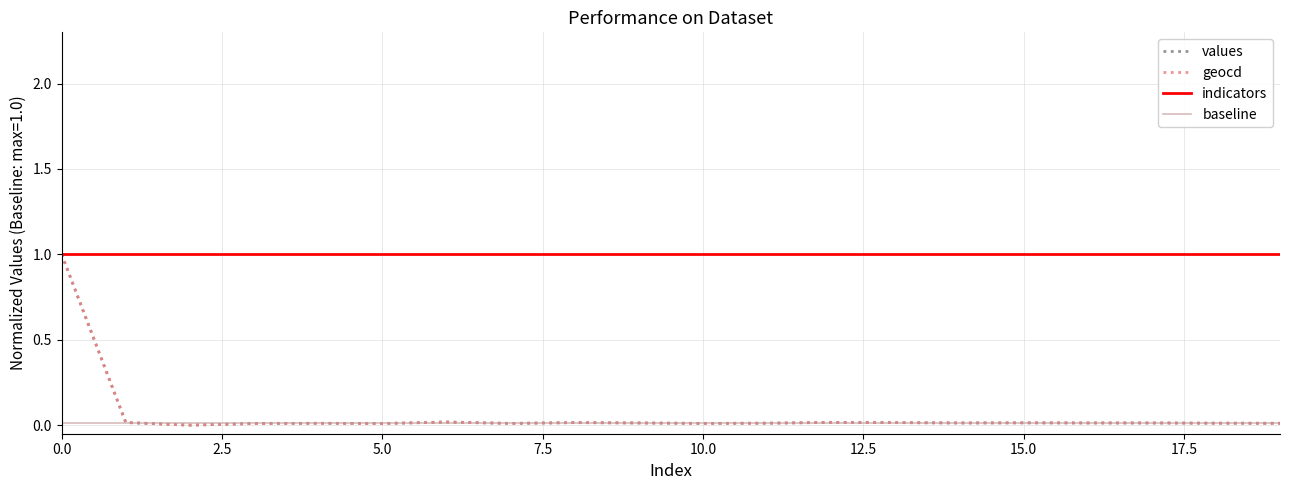

True or false: baseline and indicators intersect in this chart.

False